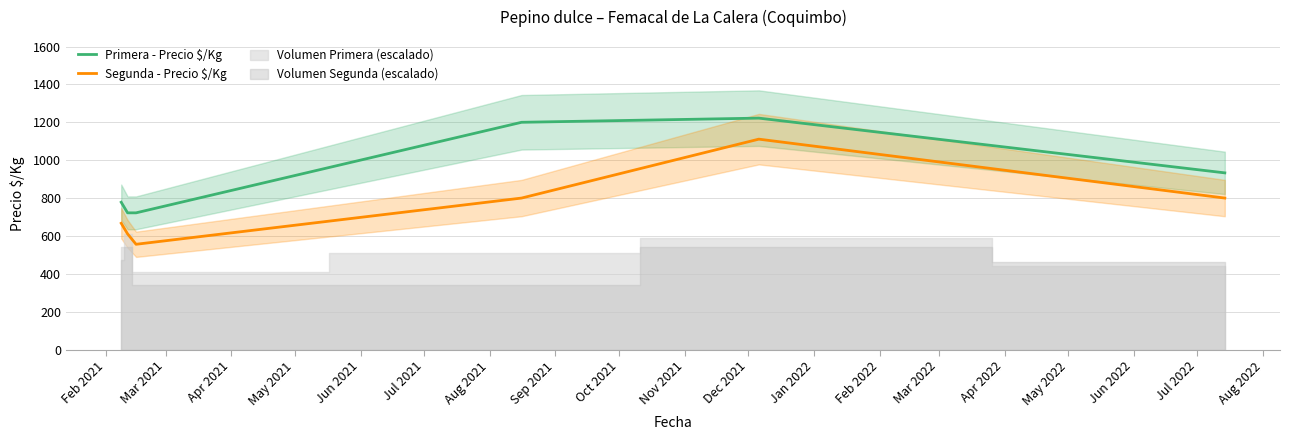

How many distinct data groups are displayed?

2